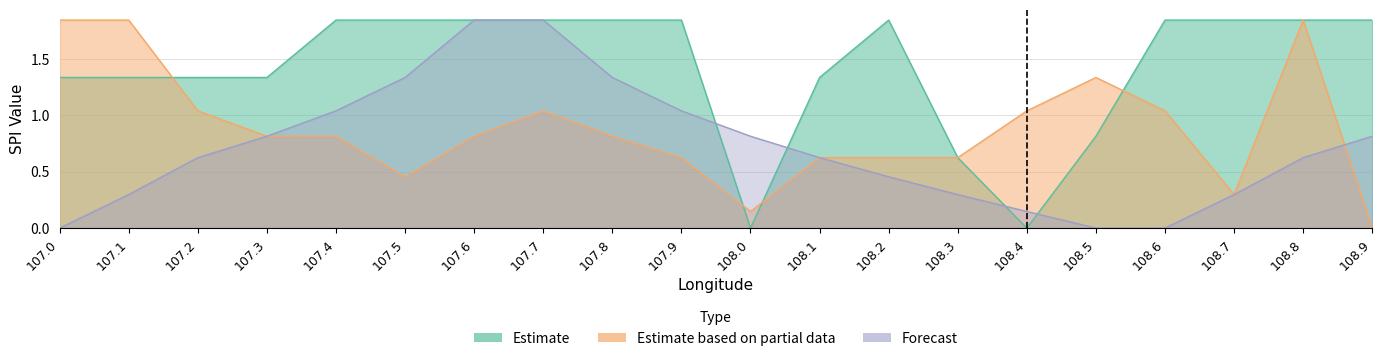

Which category has the highest value across all series?

107.4